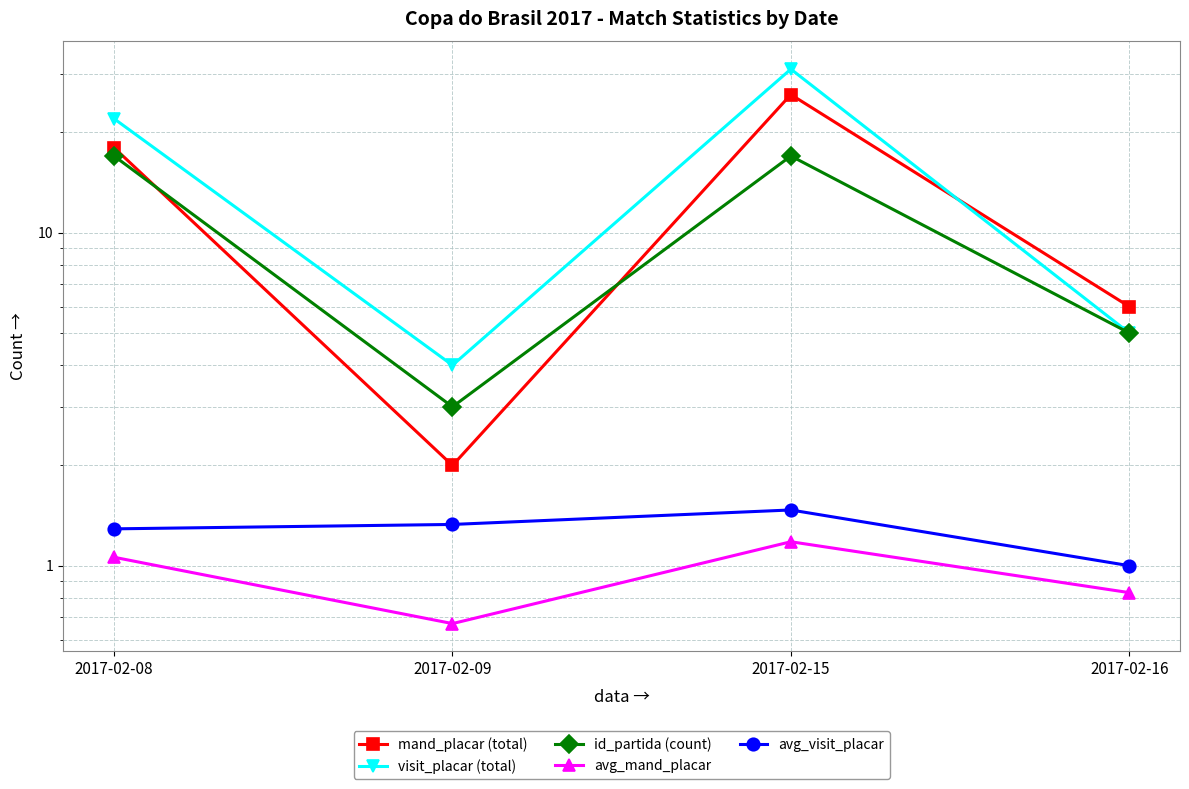

What is the value of the visit_placar (total) point at the 2nd from the left?

4.0